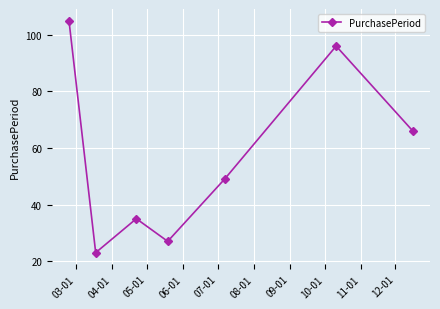

What is the smallest value displayed?

23